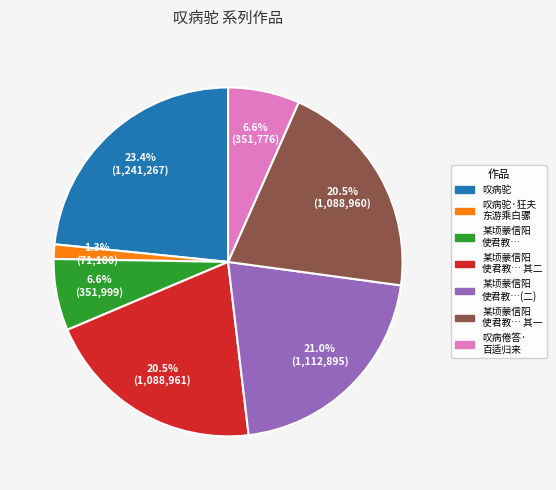

Does any single category account for the majority?

No